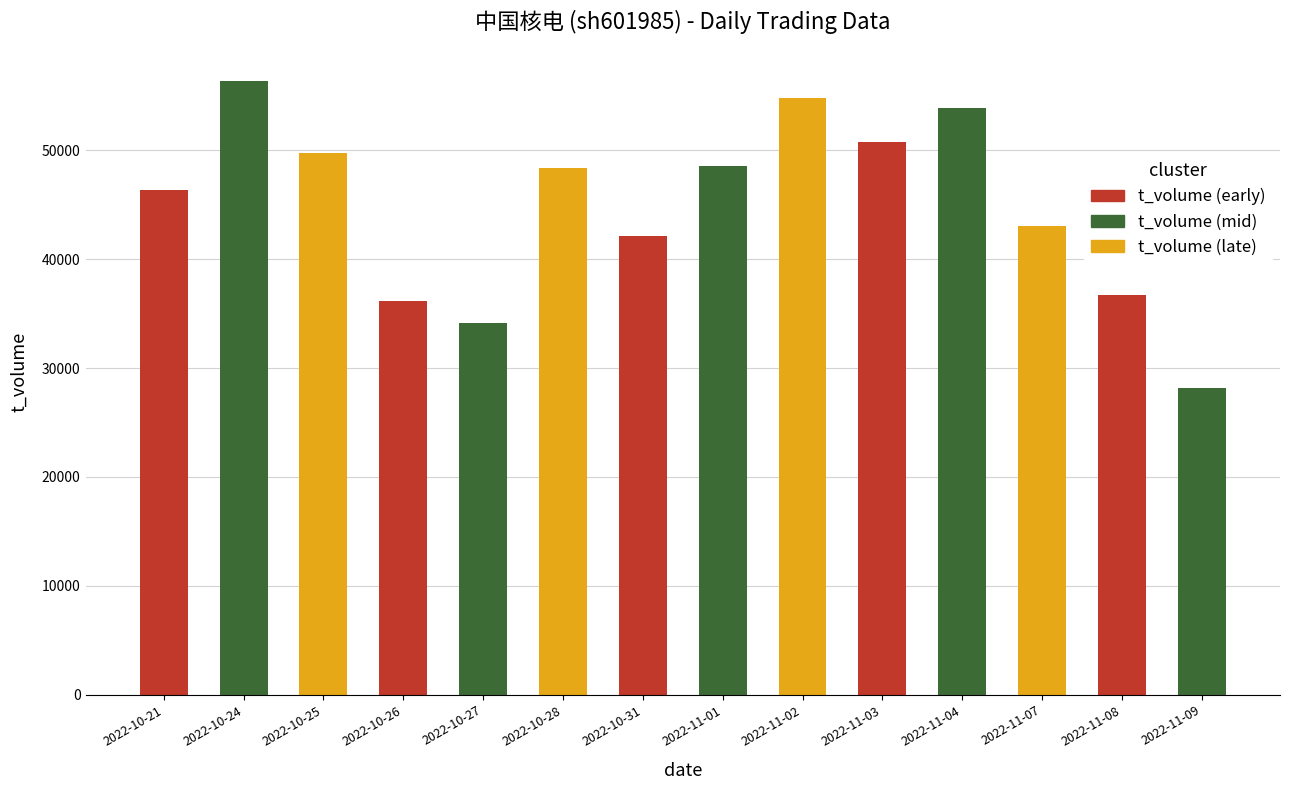

What is the difference between the second highest and minimum values in the t_volume series?

26641.0